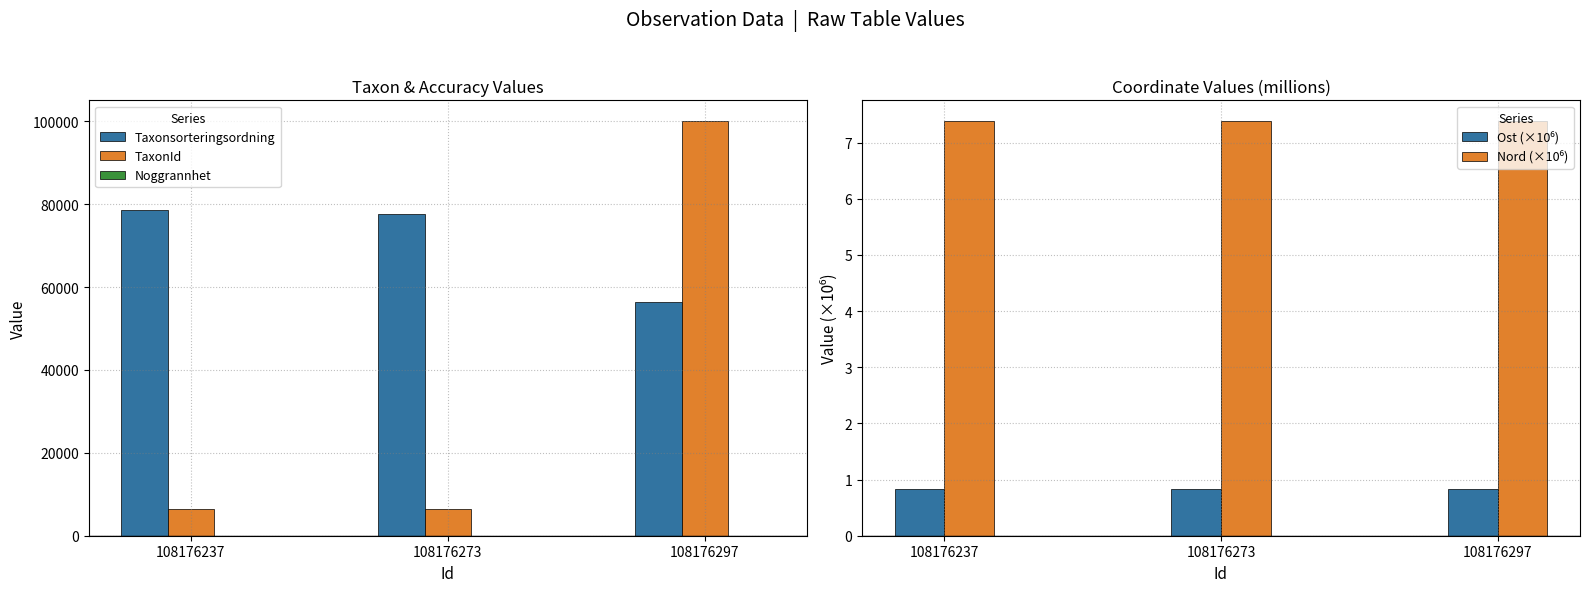

At which label does Taxonsorteringsordning first exceed 77506?

108176237